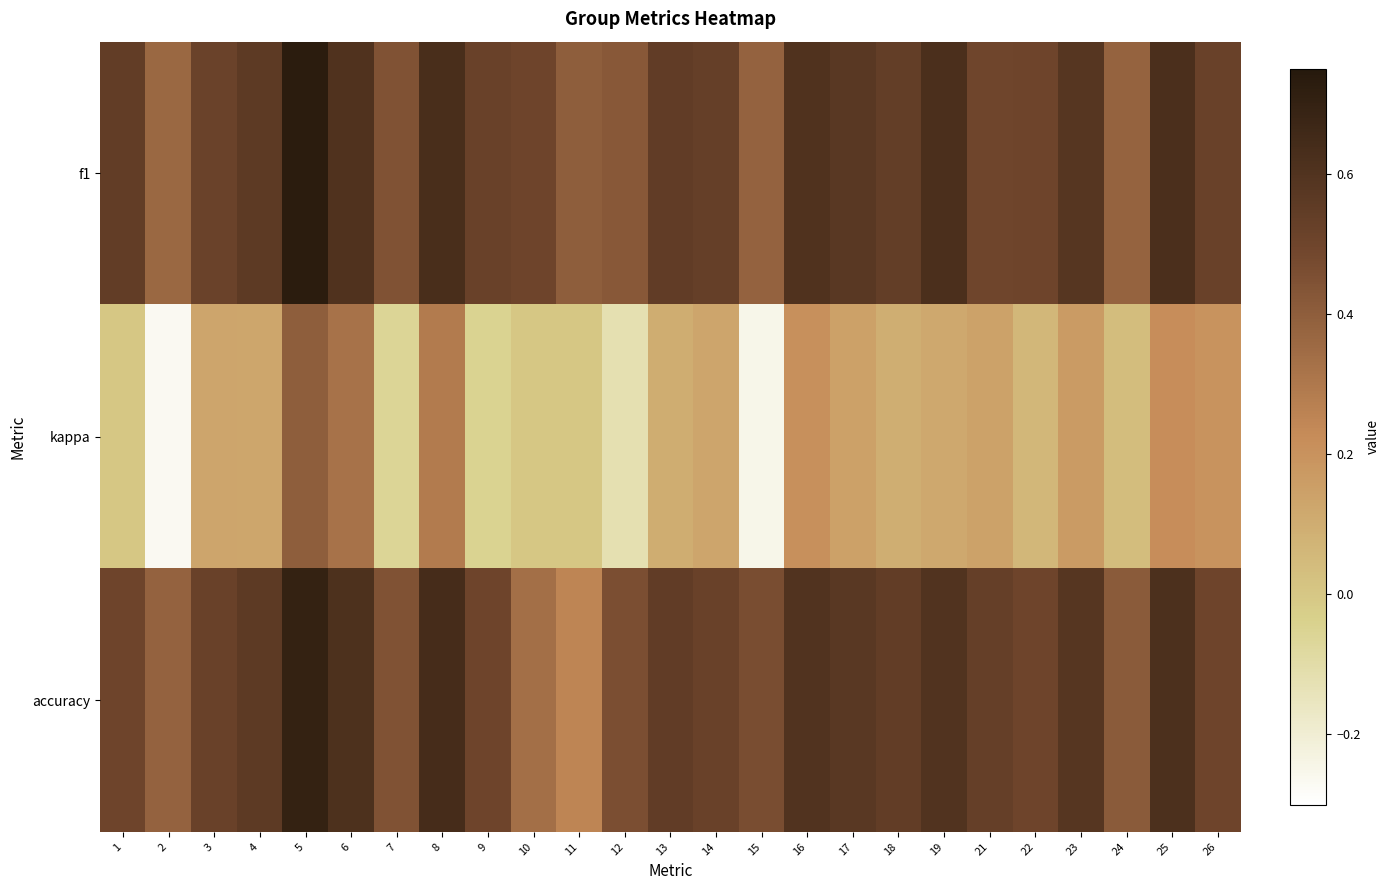

Rank the series at 22 from highest to lowest value.

f1, accuracy, kappa